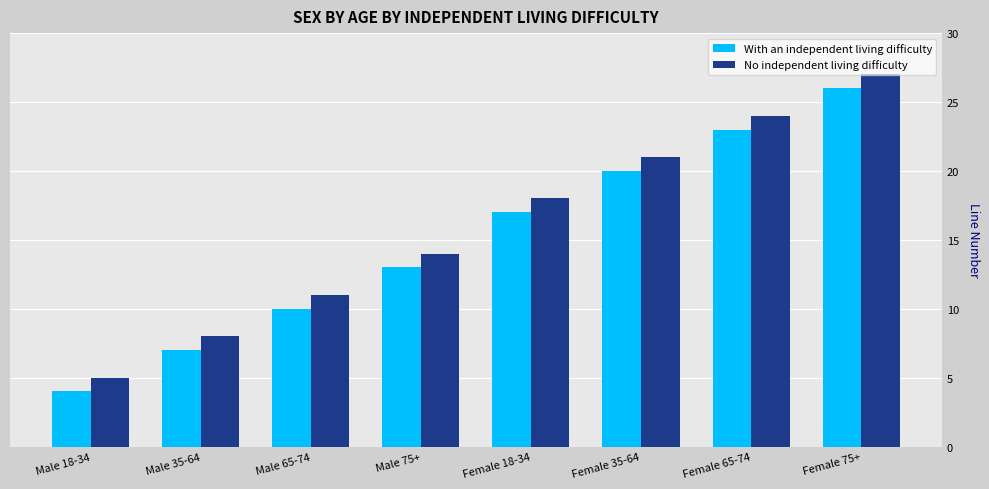

Reading right to left, transcribe all the data shown in this chart.

With an independent living difficulty: Female 75+=26	Female 65-74=23	Female 35-64=20	Female 18-34=17	Male 75+=13	Male 65-74=10	Male 35-64=7	Male 18-34=4
No independent living difficulty: Female 75+=27	Female 65-74=24	Female 35-64=21	Female 18-34=18	Male 75+=14	Male 65-74=11	Male 35-64=8	Male 18-34=5